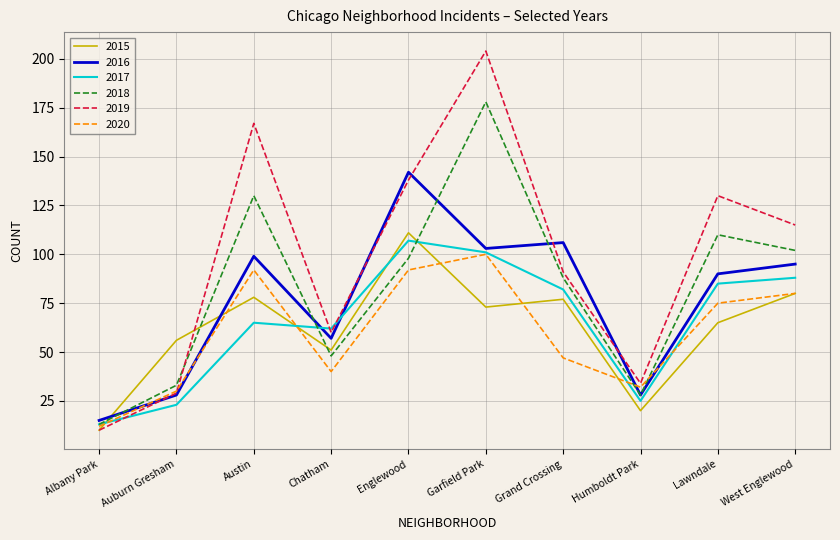

What position from the left is Albany Park?

1